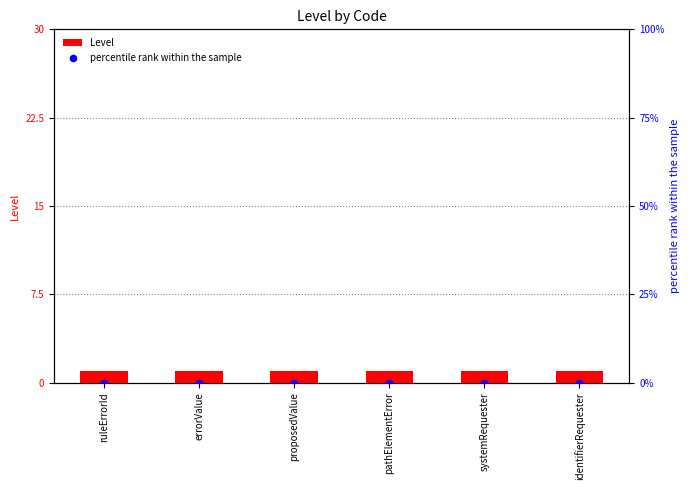

Is the value of Level at identifierRequester greater than the value of percentile rank within the sample at proposedValue?

Yes